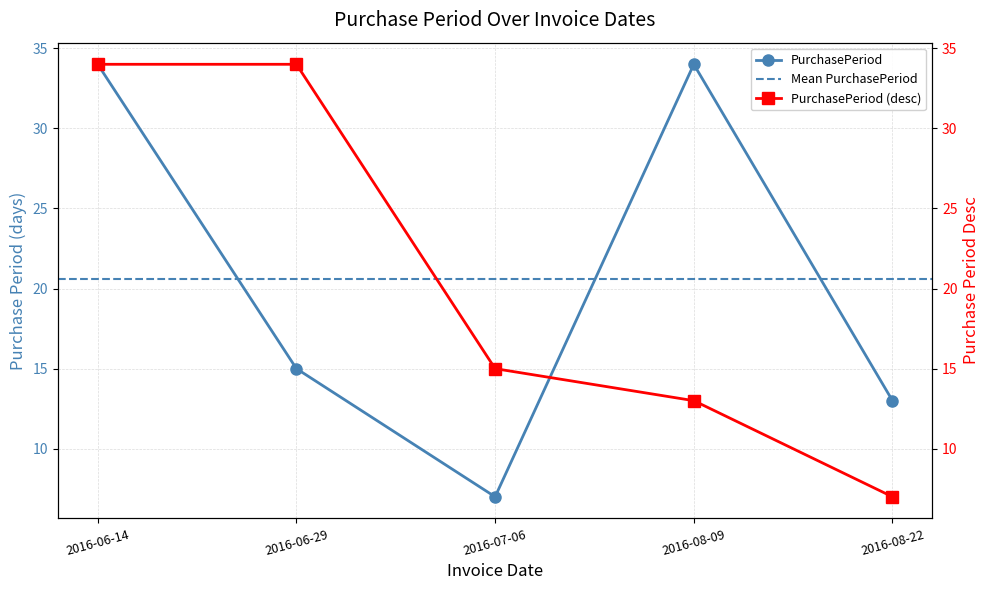

List the labels in order of value, largest first.

2016-06-14, 2016-08-09, 2016-06-29, 2016-08-22, 2016-07-06